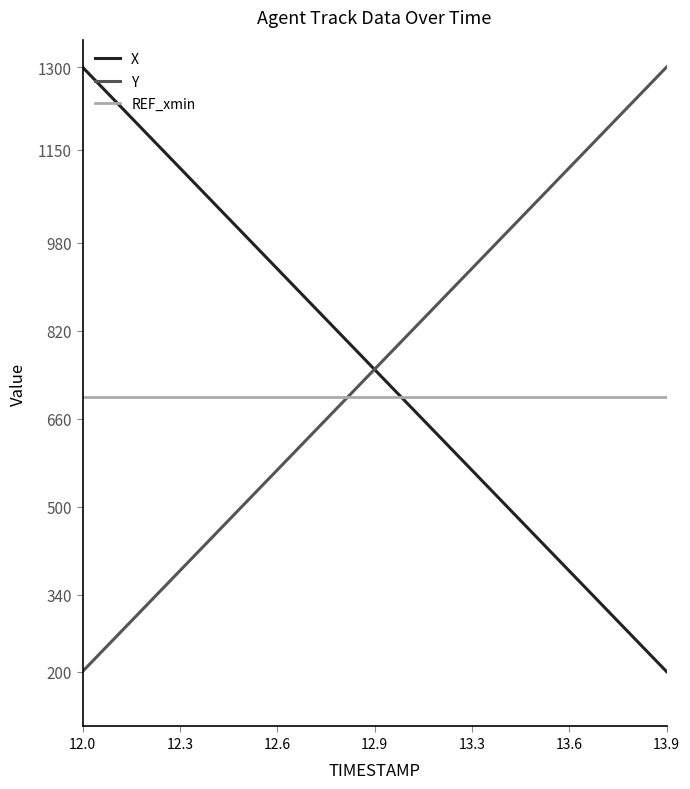

What is the maximum value shown in the chart?

1300.0